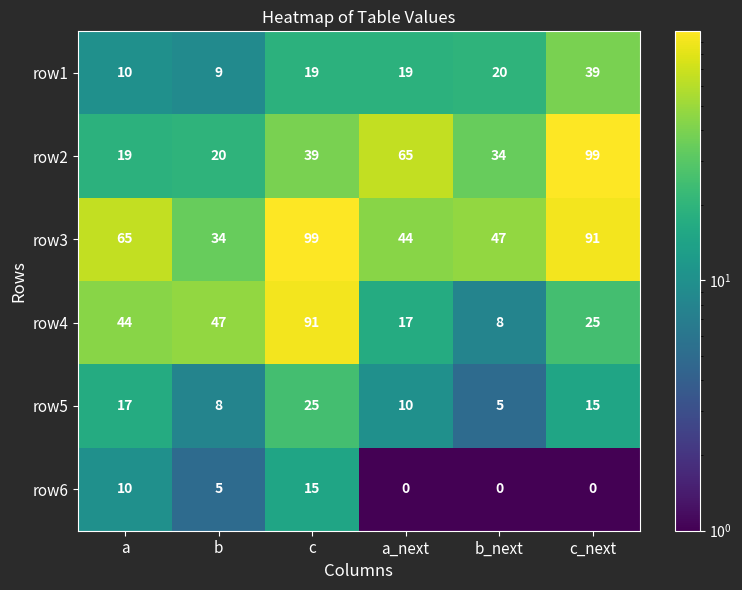

How many data points does each series have?

6